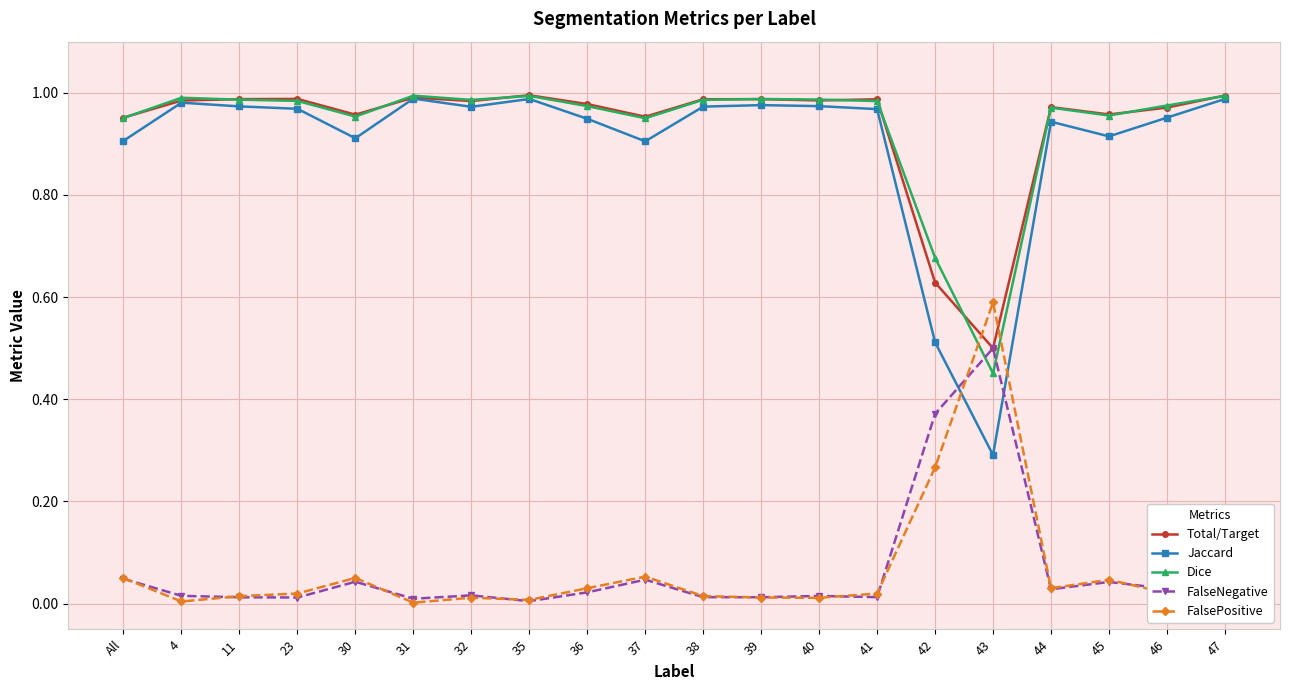

What is the sum of the Total/Target values at 4 and 30?

1.9